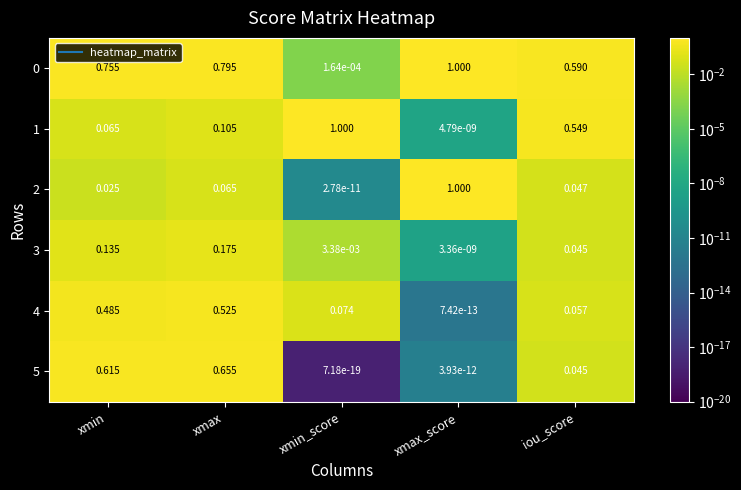

At which label is 4 closest to 0?

xmax_score